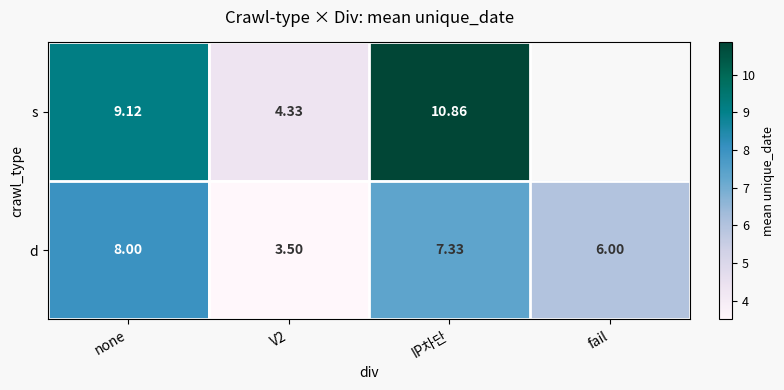

What is the greatest value displayed?

10.9